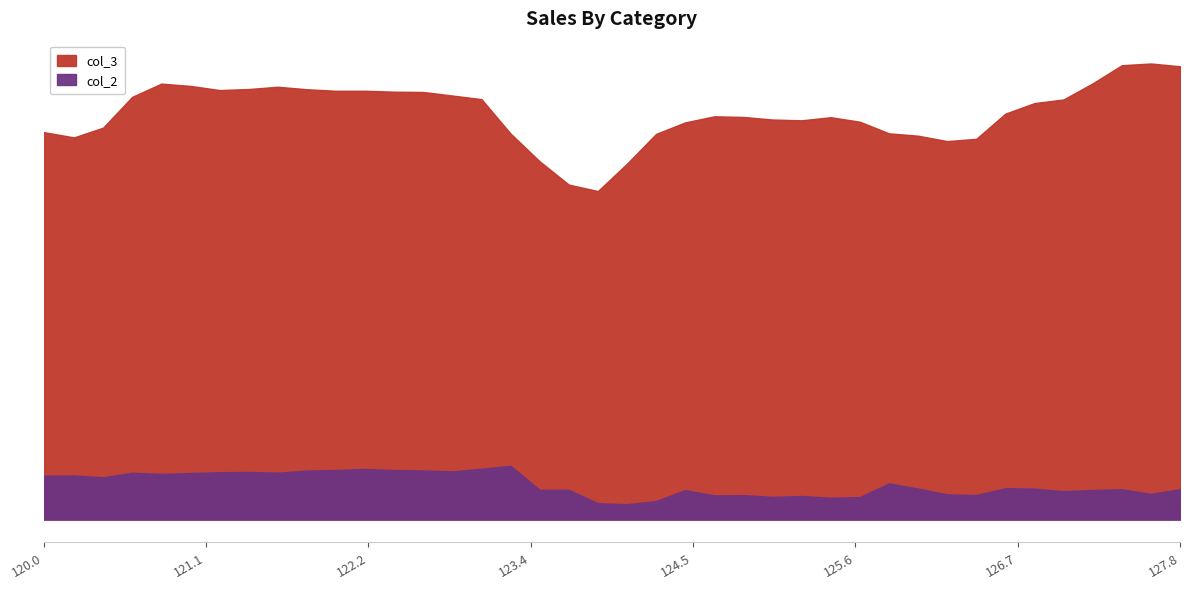

In col_2, how many points are higher than both neighbors (excluding endpoints)?

12